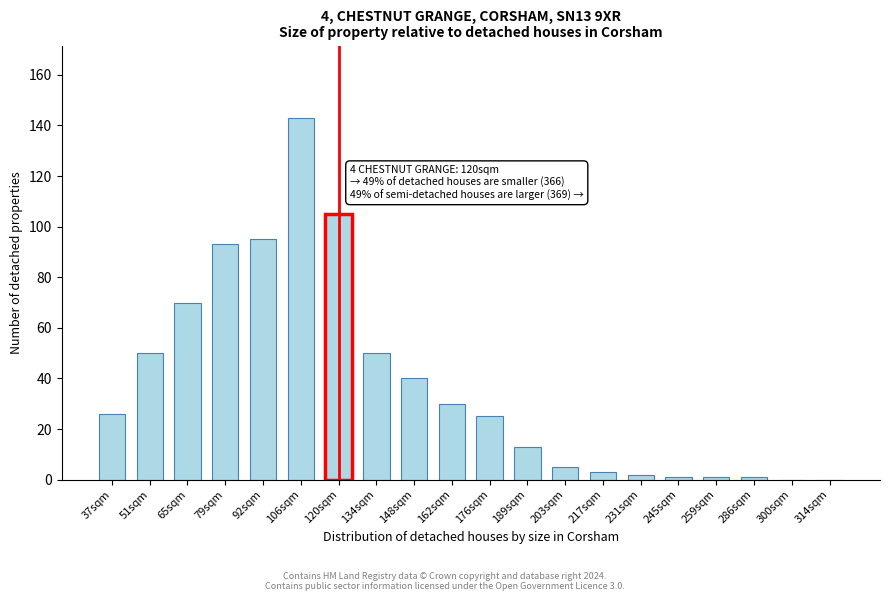

Reading left to right, list all the values displayed in this chart.

37sqm=26	51sqm=50	65sqm=70	79sqm=93	92sqm=95	106sqm=143	120sqm=105	134sqm=50	148sqm=40	162sqm=30	176sqm=25	189sqm=13	203sqm=5	217sqm=3	231sqm=2	245sqm=1	259sqm=1	286sqm=1	300sqm=0	314sqm=0